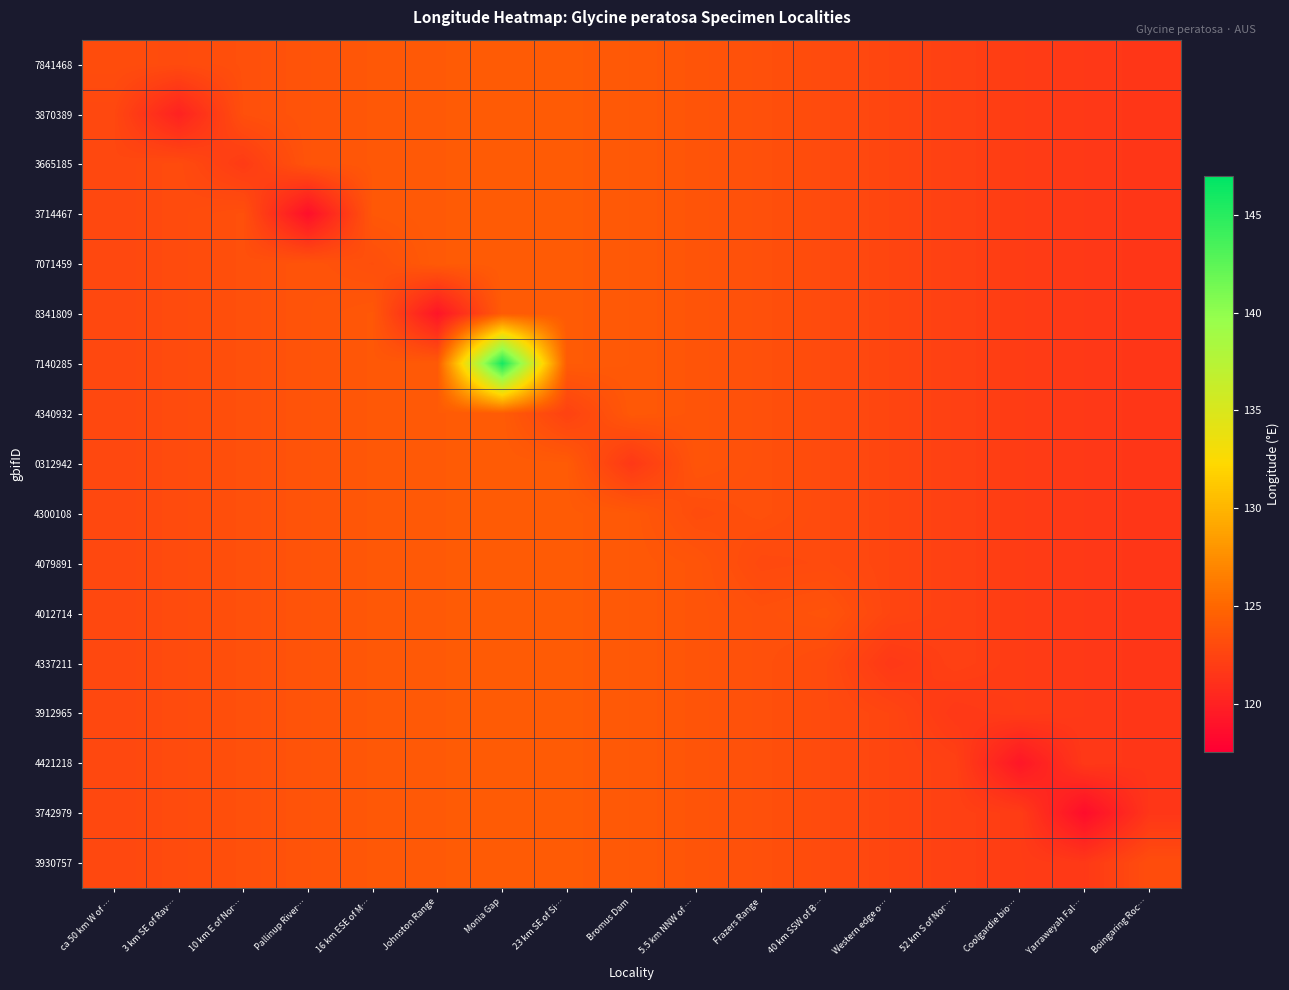

Reading left to right, what are all the values shown in this chart?

7841468: ca 50 km W of …=123.2	3 km SE of Rav…=123.0	10 km E of Nor…=123.3	Pallinup River…=123.6	16 km ESE of M…=123.9	Johnston Range=124.1	Monia Gap=124.2	23 km SE of Si…=124.2	Bromus Dam=124.0	5.5 km NNW of …=123.7	Frazers Range=123.4	40 km SSW of B…=123.0	Western edge o…=122.6	52 km S of Nor…=122.3	Coolgardie bio…=122.0	Yarraweyah Fal…=121.7	Boingaring Roc…=121.5
3870389: ca 50 km W of …=122.8	3 km SE of Rav…=120.1	10 km E of Nor…=123.3	Pallinup River…=123.6	16 km ESE of M…=123.9	Johnston Range=124.1	Monia Gap=124.2	23 km SE of Si…=124.2	Bromus Dam=124.0	5.5 km NNW of …=123.7	Frazers Range=123.4	40 km SSW of B…=123.0	Western edge o…=122.6	52 km S of Nor…=122.3	Coolgardie bio…=122.0	Yarraweyah Fal…=121.7	Boingaring Roc…=121.5
3665185: ca 50 km W of …=122.8	3 km SE of Rav…=123.0	10 km E of Nor…=121.9	Pallinup River…=123.6	16 km ESE of M…=123.9	Johnston Range=124.1	Monia Gap=124.2	23 km SE of Si…=124.2	Bromus Dam=124.0	5.5 km NNW of …=123.7	Frazers Range=123.4	40 km SSW of B…=123.0	Western edge o…=122.6	52 km S of Nor…=122.3	Coolgardie bio…=122.0	Yarraweyah Fal…=121.7	Boingaring Roc…=121.5
3714467: ca 50 km W of …=122.8	3 km SE of Rav…=123.0	10 km E of Nor…=123.3	Pallinup River…=118.7	16 km ESE of M…=123.9	Johnston Range=124.1	Monia Gap=124.2	23 km SE of Si…=124.2	Bromus Dam=124.0	5.5 km NNW of …=123.7	Frazers Range=123.4	40 km SSW of B…=123.0	Western edge o…=122.6	52 km S of Nor…=122.3	Coolgardie bio…=122.0	Yarraweyah Fal…=121.7	Boingaring Roc…=121.5
7071459: ca 50 km W of …=122.8	3 km SE of Rav…=123.0	10 km E of Nor…=123.3	Pallinup River…=123.6	16 km ESE of M…=123.3	Johnston Range=124.1	Monia Gap=124.2	23 km SE of Si…=124.2	Bromus Dam=124.0	5.5 km NNW of …=123.7	Frazers Range=123.4	40 km SSW of B…=123.0	Western edge o…=122.6	52 km S of Nor…=122.3	Coolgardie bio…=122.0	Yarraweyah Fal…=121.7	Boingaring Roc…=121.5
8341809: ca 50 km W of …=122.8	3 km SE of Rav…=123.0	10 km E of Nor…=123.3	Pallinup River…=123.6	16 km ESE of M…=123.9	Johnston Range=119.2	Monia Gap=124.2	23 km SE of Si…=124.2	Bromus Dam=124.0	5.5 km NNW of …=123.7	Frazers Range=123.4	40 km SSW of B…=123.0	Western edge o…=122.6	52 km S of Nor…=122.3	Coolgardie bio…=122.0	Yarraweyah Fal…=121.7	Boingaring Roc…=121.5
7140285: ca 50 km W of …=122.8	3 km SE of Rav…=123.0	10 km E of Nor…=123.3	Pallinup River…=123.6	16 km ESE of M…=123.9	Johnston Range=124.1	Monia Gap=146.0	23 km SE of Si…=124.2	Bromus Dam=124.0	5.5 km NNW of …=123.7	Frazers Range=123.4	40 km SSW of B…=123.0	Western edge o…=122.6	52 km S of Nor…=122.3	Coolgardie bio…=122.0	Yarraweyah Fal…=121.7	Boingaring Roc…=121.5
4340932: ca 50 km W of …=122.8	3 km SE of Rav…=123.0	10 km E of Nor…=123.3	Pallinup River…=123.6	16 km ESE of M…=123.9	Johnston Range=124.1	Monia Gap=124.2	23 km SE of Si…=122.4	Bromus Dam=124.0	5.5 km NNW of …=123.7	Frazers Range=123.4	40 km SSW of B…=123.0	Western edge o…=122.6	52 km S of Nor…=122.3	Coolgardie bio…=122.0	Yarraweyah Fal…=121.7	Boingaring Roc…=121.5
0312942: ca 50 km W of …=122.8	3 km SE of Rav…=123.0	10 km E of Nor…=123.3	Pallinup River…=123.6	16 km ESE of M…=123.9	Johnston Range=124.1	Monia Gap=124.2	23 km SE of Si…=124.2	Bromus Dam=121.7	5.5 km NNW of …=123.7	Frazers Range=123.4	40 km SSW of B…=123.0	Western edge o…=122.6	52 km S of Nor…=122.3	Coolgardie bio…=122.0	Yarraweyah Fal…=121.7	Boingaring Roc…=121.5
4300108: ca 50 km W of …=122.8	3 km SE of Rav…=123.0	10 km E of Nor…=123.3	Pallinup River…=123.6	16 km ESE of M…=123.9	Johnston Range=124.1	Monia Gap=124.2	23 km SE of Si…=124.2	Bromus Dam=124.0	5.5 km NNW of …=123.1	Frazers Range=123.4	40 km SSW of B…=123.0	Western edge o…=122.6	52 km S of Nor…=122.3	Coolgardie bio…=122.0	Yarraweyah Fal…=121.7	Boingaring Roc…=121.5
4079891: ca 50 km W of …=122.8	3 km SE of Rav…=123.0	10 km E of Nor…=123.3	Pallinup River…=123.6	16 km ESE of M…=123.9	Johnston Range=124.1	Monia Gap=124.2	23 km SE of Si…=124.2	Bromus Dam=124.0	5.5 km NNW of …=123.7	Frazers Range=122.9	40 km SSW of B…=123.0	Western edge o…=122.6	52 km S of Nor…=122.3	Coolgardie bio…=122.0	Yarraweyah Fal…=121.7	Boingaring Roc…=121.5
4012714: ca 50 km W of …=122.8	3 km SE of Rav…=123.0	10 km E of Nor…=123.3	Pallinup River…=123.6	16 km ESE of M…=123.9	Johnston Range=124.1	Monia Gap=124.2	23 km SE of Si…=124.2	Bromus Dam=124.0	5.5 km NNW of …=123.7	Frazers Range=123.4	40 km SSW of B…=123.6	Western edge o…=122.6	52 km S of Nor…=122.3	Coolgardie bio…=122.0	Yarraweyah Fal…=121.7	Boingaring Roc…=121.5
4337211: ca 50 km W of …=122.8	3 km SE of Rav…=123.0	10 km E of Nor…=123.3	Pallinup River…=123.6	16 km ESE of M…=123.9	Johnston Range=124.1	Monia Gap=124.2	23 km SE of Si…=124.2	Bromus Dam=124.0	5.5 km NNW of …=123.7	Frazers Range=123.4	40 km SSW of B…=123.0	Western edge o…=121.7	52 km S of Nor…=122.3	Coolgardie bio…=122.0	Yarraweyah Fal…=121.7	Boingaring Roc…=121.5
3912965: ca 50 km W of …=122.8	3 km SE of Rav…=123.0	10 km E of Nor…=123.3	Pallinup River…=123.6	16 km ESE of M…=123.9	Johnston Range=124.1	Monia Gap=124.2	23 km SE of Si…=124.2	Bromus Dam=124.0	5.5 km NNW of …=123.7	Frazers Range=123.4	40 km SSW of B…=123.0	Western edge o…=122.6	52 km S of Nor…=121.7	Coolgardie bio…=122.0	Yarraweyah Fal…=121.7	Boingaring Roc…=121.5
4421218: ca 50 km W of …=122.8	3 km SE of Rav…=123.0	10 km E of Nor…=123.3	Pallinup River…=123.6	16 km ESE of M…=123.9	Johnston Range=124.1	Monia Gap=124.2	23 km SE of Si…=124.2	Bromus Dam=124.0	5.5 km NNW of …=123.7	Frazers Range=123.4	40 km SSW of B…=123.0	Western edge o…=122.6	52 km S of Nor…=122.3	Coolgardie bio…=119.3	Yarraweyah Fal…=121.7	Boingaring Roc…=121.5
3742979: ca 50 km W of …=122.8	3 km SE of Rav…=123.0	10 km E of Nor…=123.3	Pallinup River…=123.6	16 km ESE of M…=123.9	Johnston Range=124.1	Monia Gap=124.2	23 km SE of Si…=124.2	Bromus Dam=124.0	5.5 km NNW of …=123.7	Frazers Range=123.4	40 km SSW of B…=123.0	Western edge o…=122.6	52 km S of Nor…=122.3	Coolgardie bio…=122.0	Yarraweyah Fal…=118.6	Boingaring Roc…=121.5
3930757: ca 50 km W of …=122.8	3 km SE of Rav…=123.0	10 km E of Nor…=123.3	Pallinup River…=123.6	16 km ESE of M…=123.9	Johnston Range=124.1	Monia Gap=124.2	23 km SE of Si…=124.2	Bromus Dam=124.0	5.5 km NNW of …=123.7	Frazers Range=123.4	40 km SSW of B…=123.0	Western edge o…=122.6	52 km S of Nor…=122.3	Coolgardie bio…=122.0	Yarraweyah Fal…=121.7	Boingaring Roc…=123.2